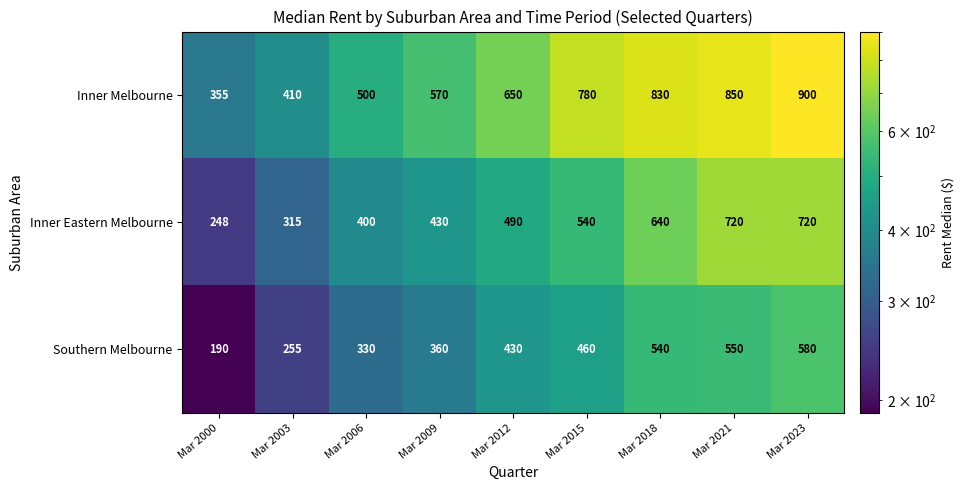

What is the minimum value shown in the chart?

190